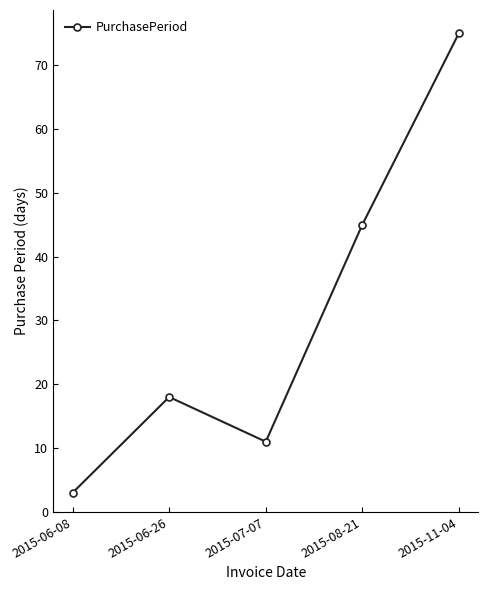

What is the value of the 3rd point from the left?

11